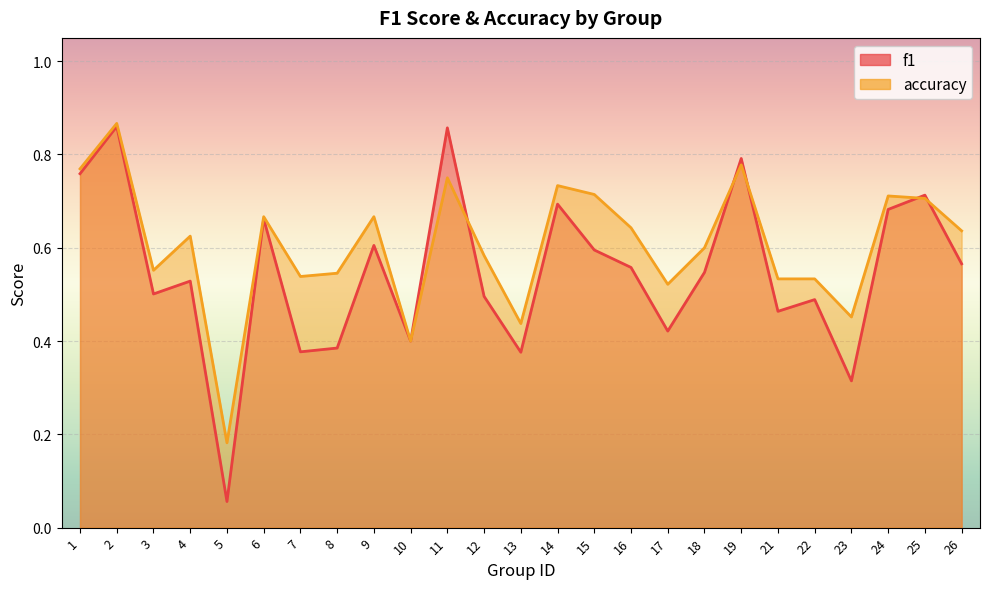

After their last crossing, which series has the higher values: accuracy or f1?

accuracy